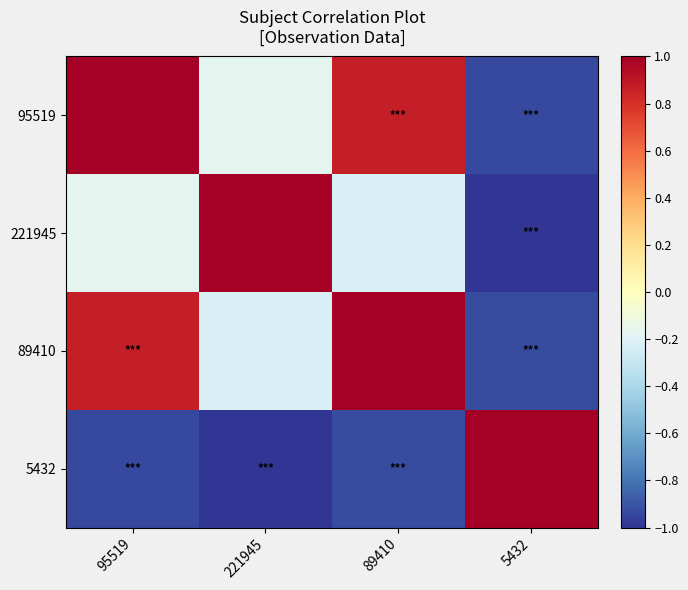

Count the number of data series in this chart.

4